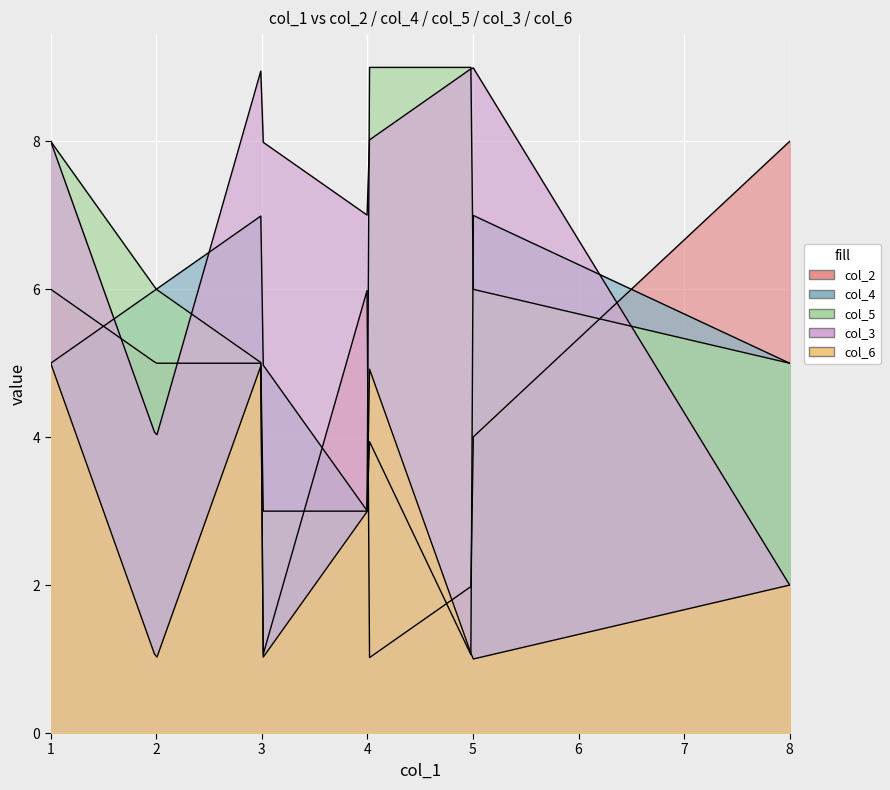

How many lines are shown in the chart?

5